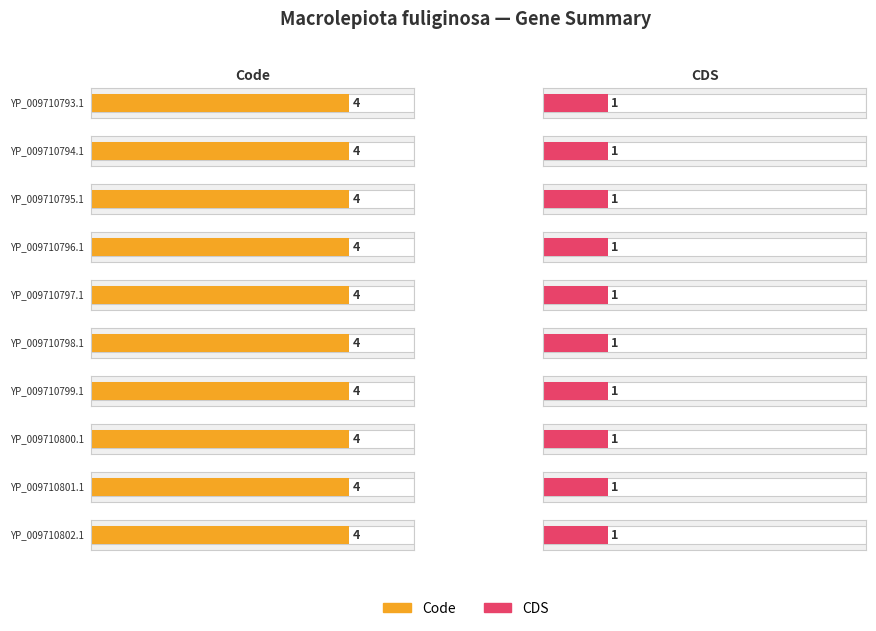

What are all the series names shown in the legend?

Code, CDS